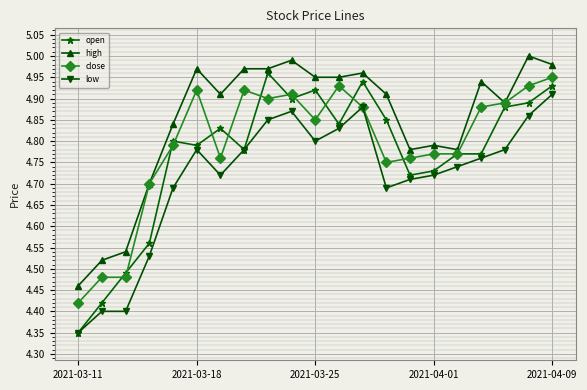

At how many categories does at least one series exceed 4?

21